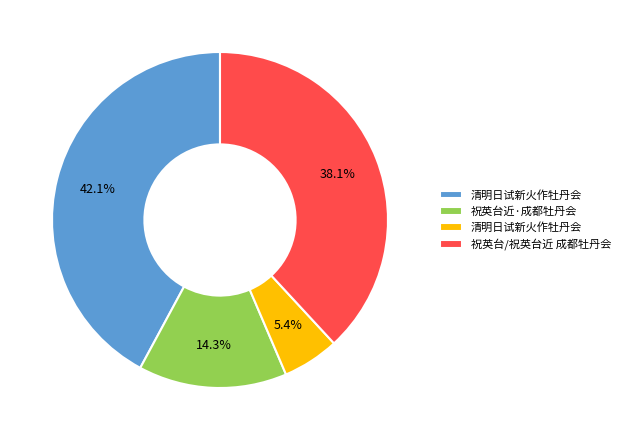

How many slices are in this pie chart?

4